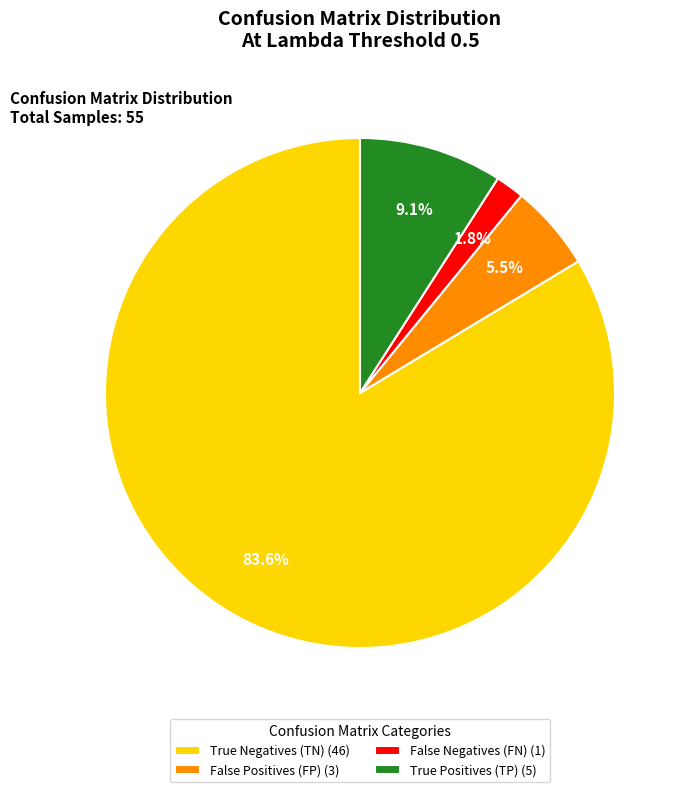

To the nearest percent, what is the average slice percentage?

25%